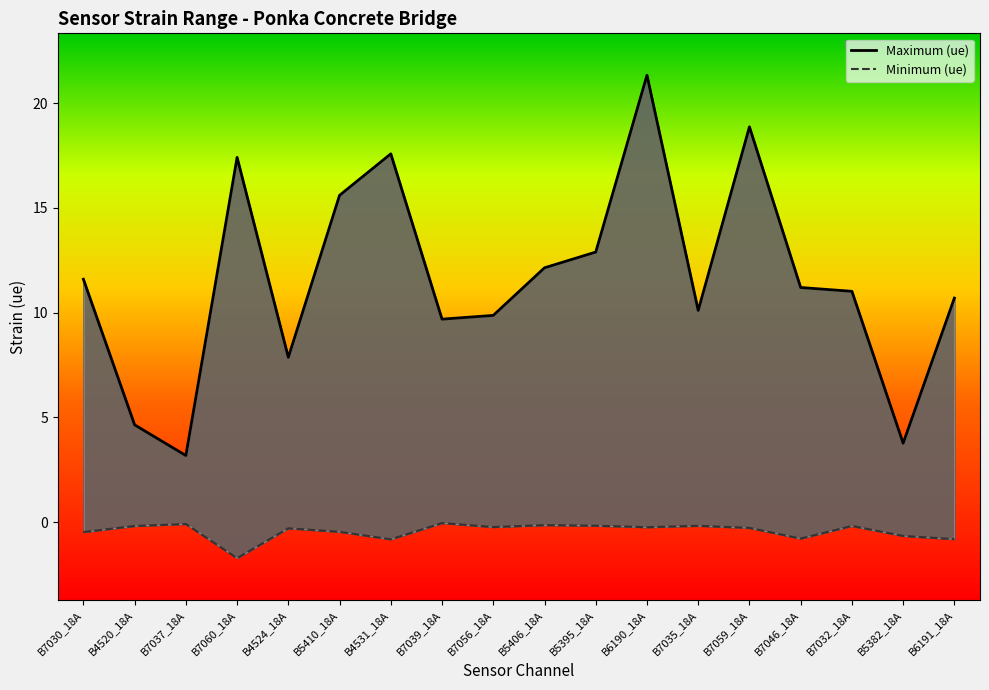

At which category does Maximum (ue) reach its first local valley?

B7037_18A